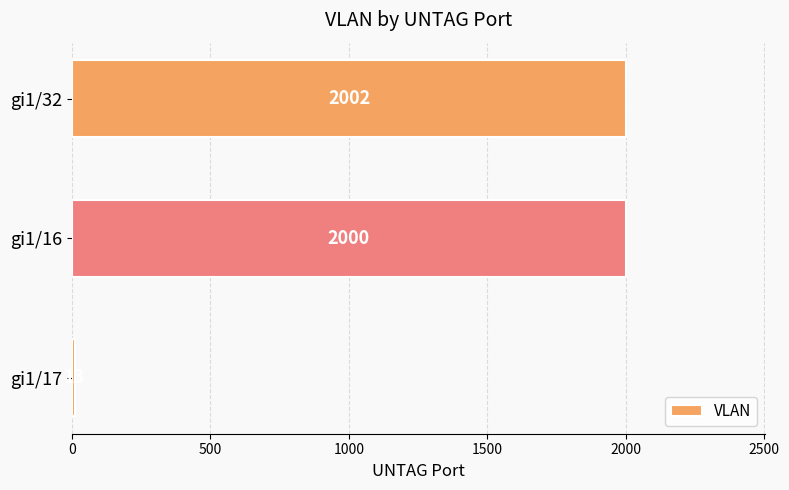

Which category has the highest value across all series?

gi1/32